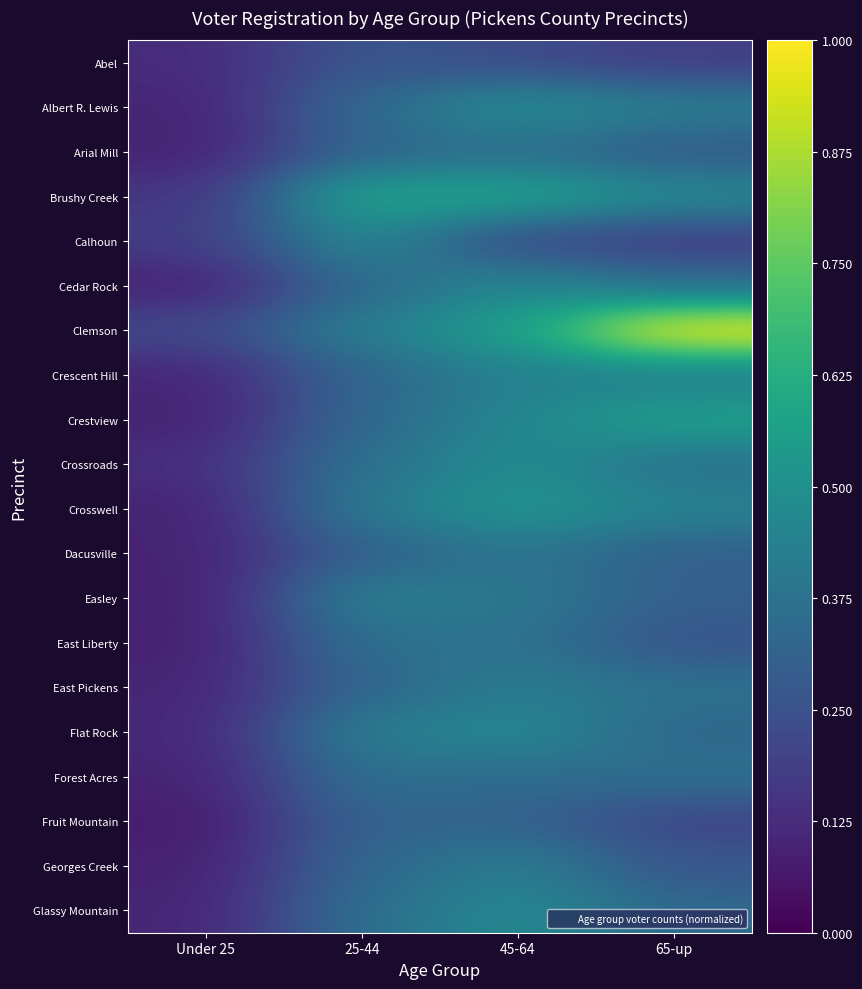

What is the total value across all series at 25-44?

7.5